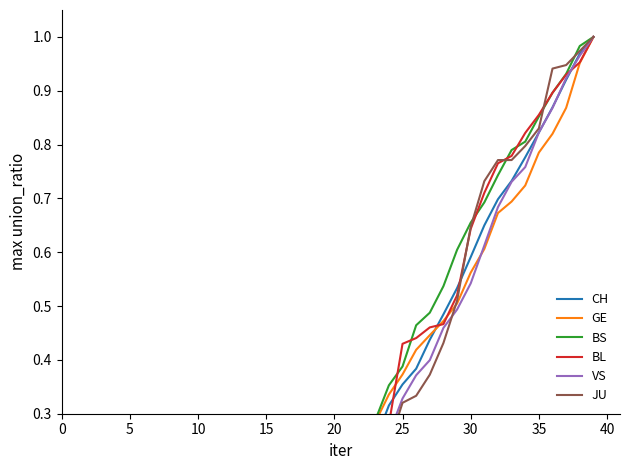

What is the sum of the CH values at 23 and 15?

0.3